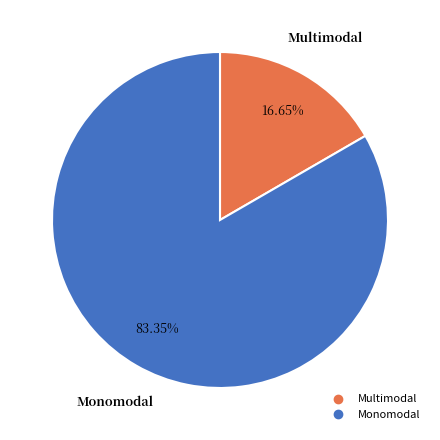

Between Multimodal and Monomodal, which is larger?

Monomodal